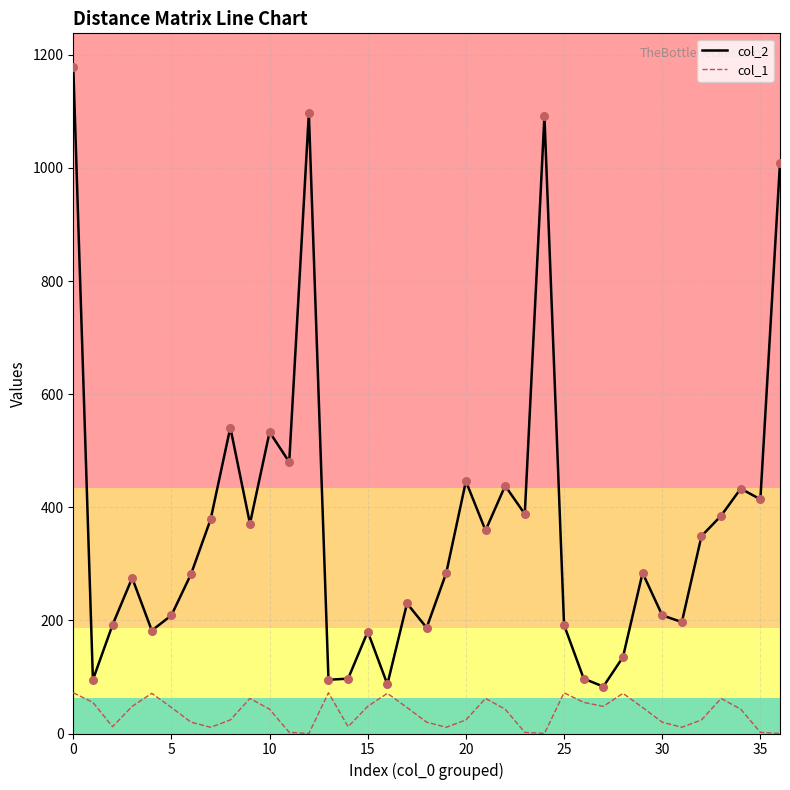

Which series has the largest total across all categories?

col_2